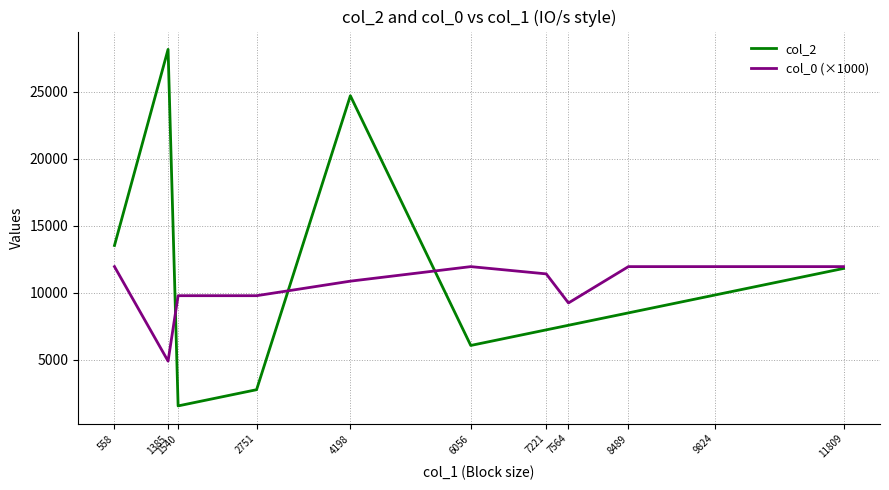

List the series in order of their overall mean, lowest first.

col_0 (×1000), col_2